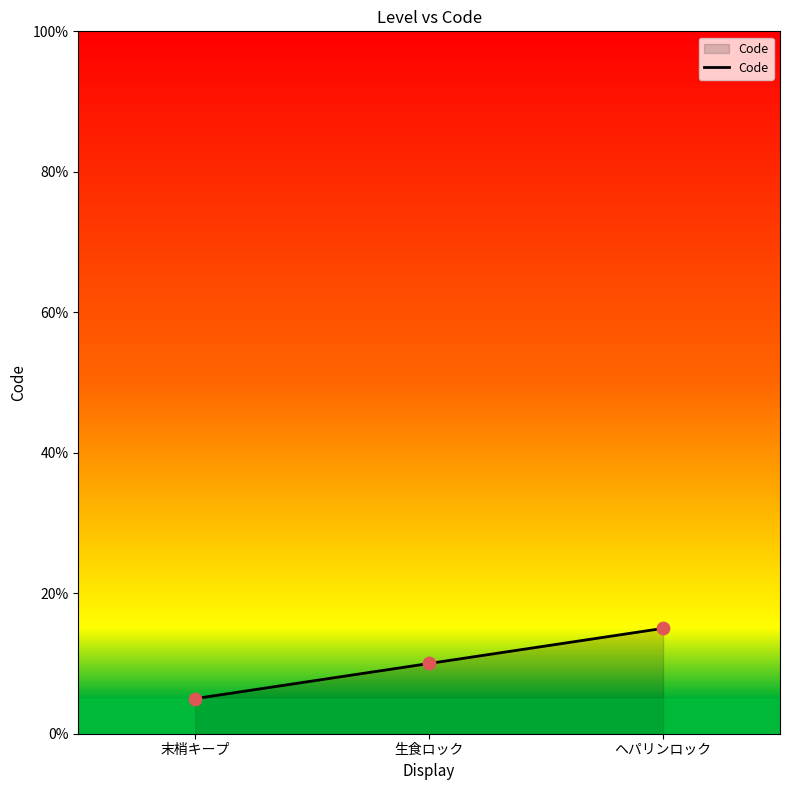

Approximately how many times larger is the value at 生食ロック compared to ヘパリンロック?

0.7